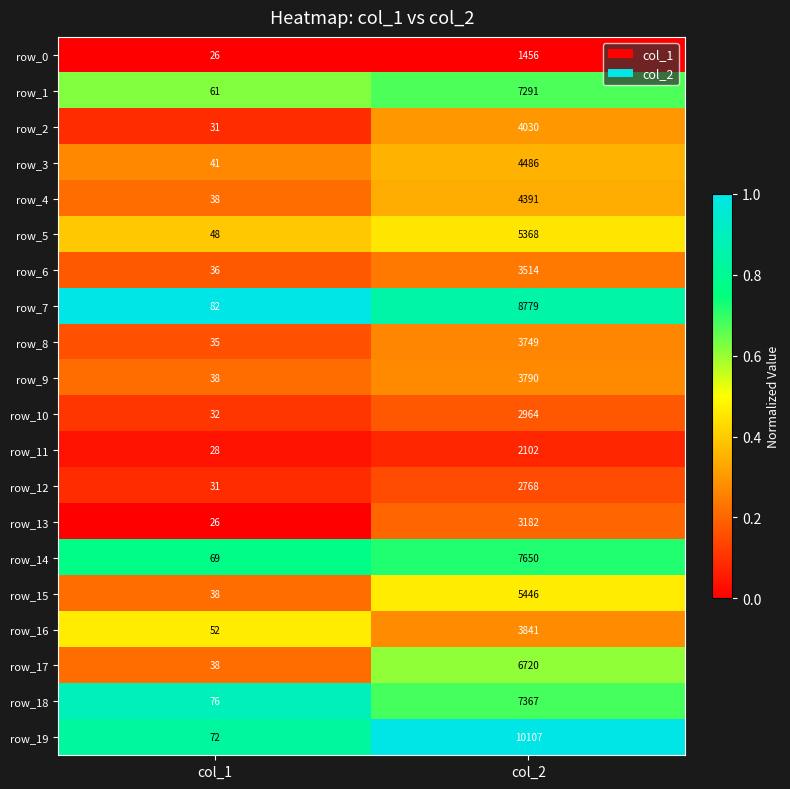

Rank the series by their maximum value, from highest to lowest.

row_19, row_7, row_14, row_18, row_1, row_17, row_15, row_5, row_3, row_4, row_2, row_16, row_9, row_8, row_6, row_13, row_10, row_12, row_11, row_0